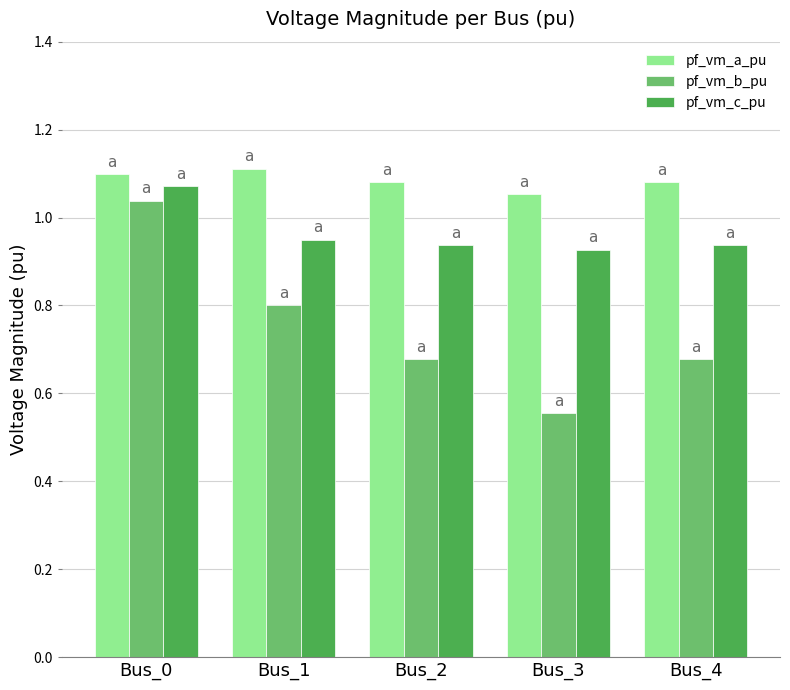

What is the sum of all pf_vm_b_pu values?

3.7